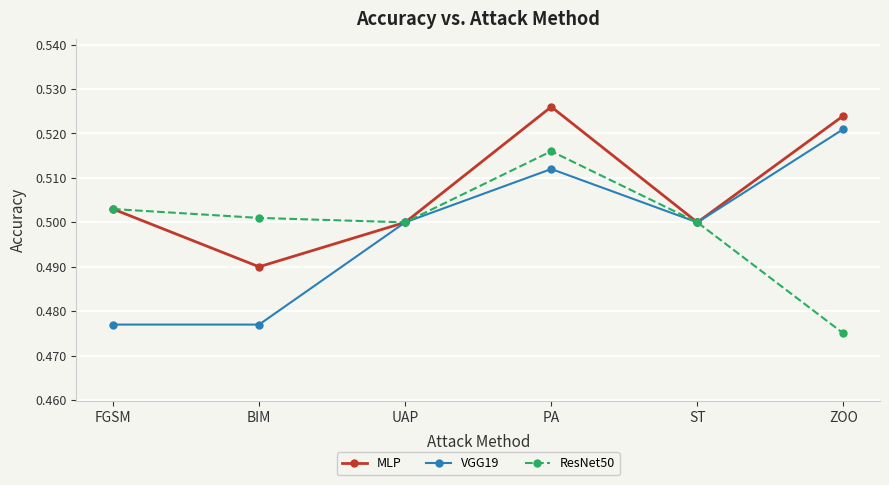

What position from the right is PA?

3